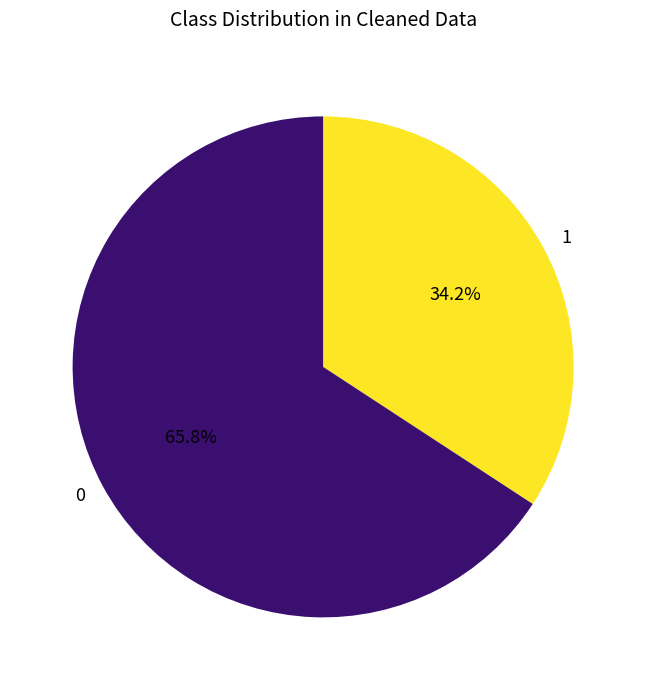

How many slices are in this pie chart?

2